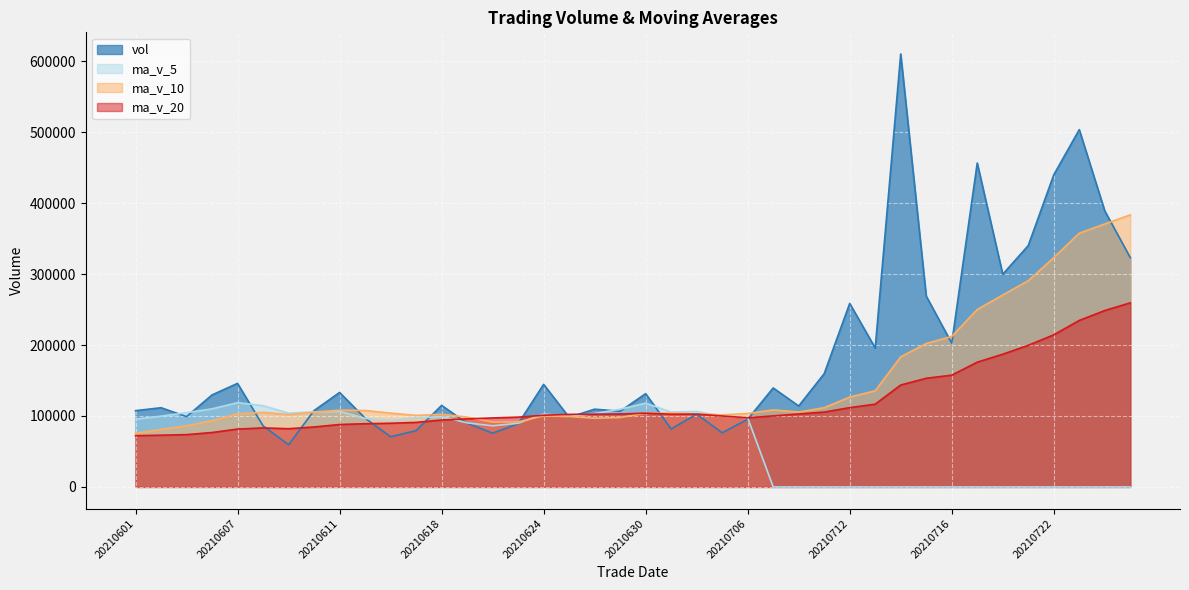

Which series has the largest total across all categories?

vol